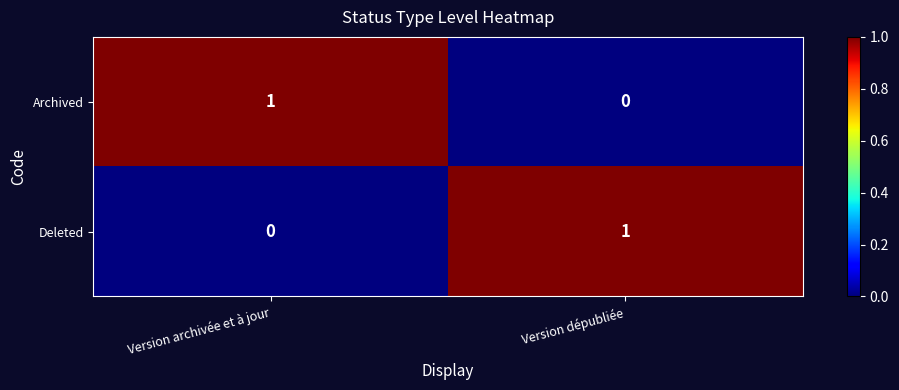

At which label does Archived reach its minimum?

Version dépubliée